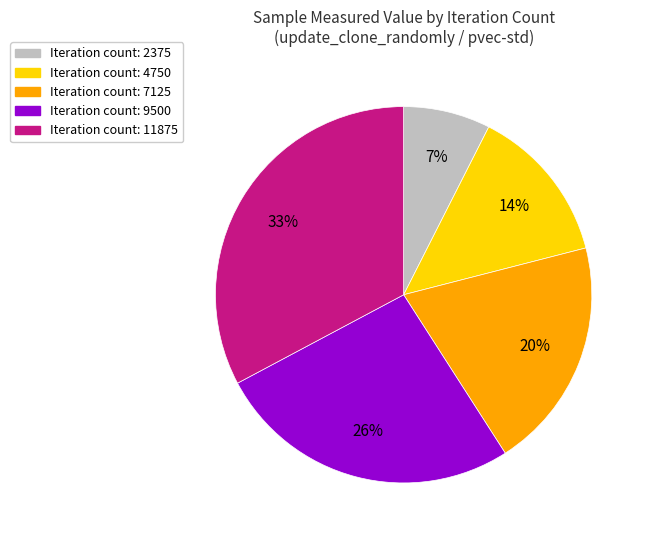

How many segments does this pie chart have?

5